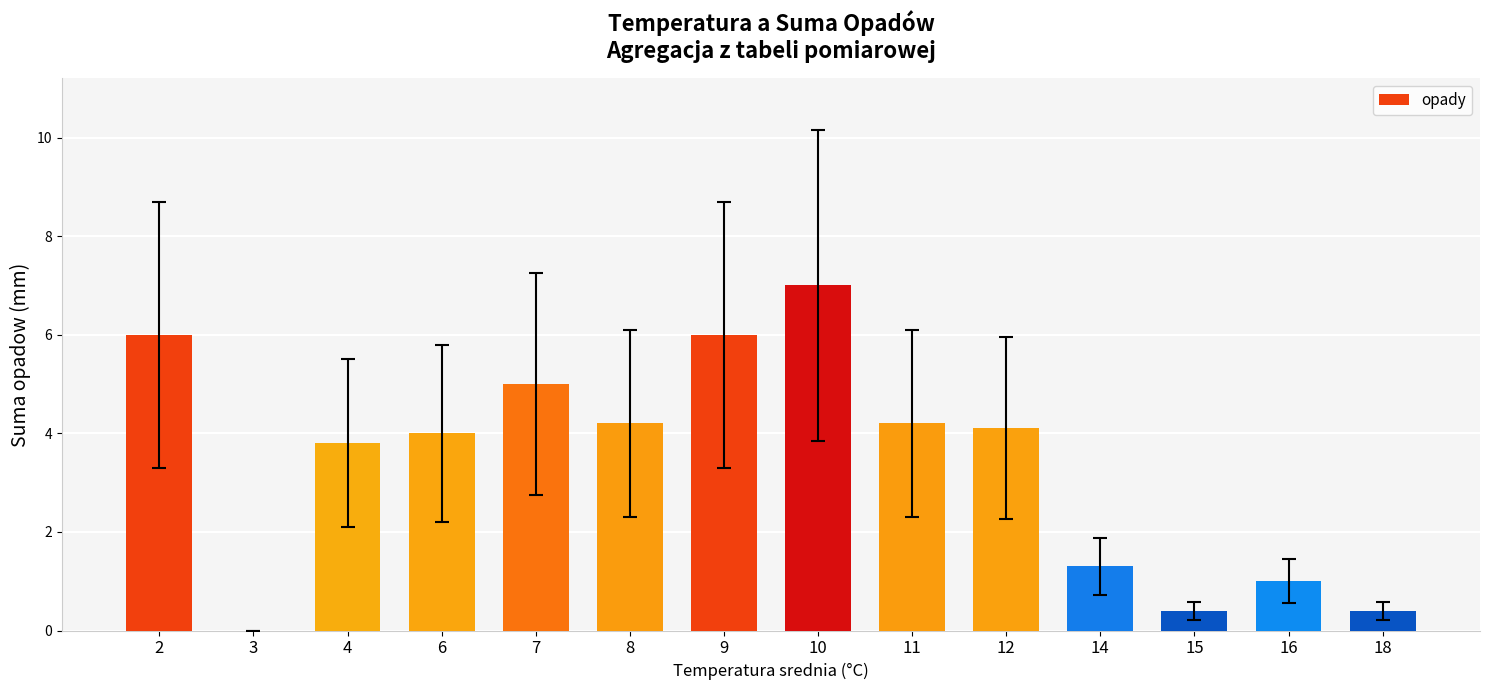

Between 4 and 6, which is larger?

6